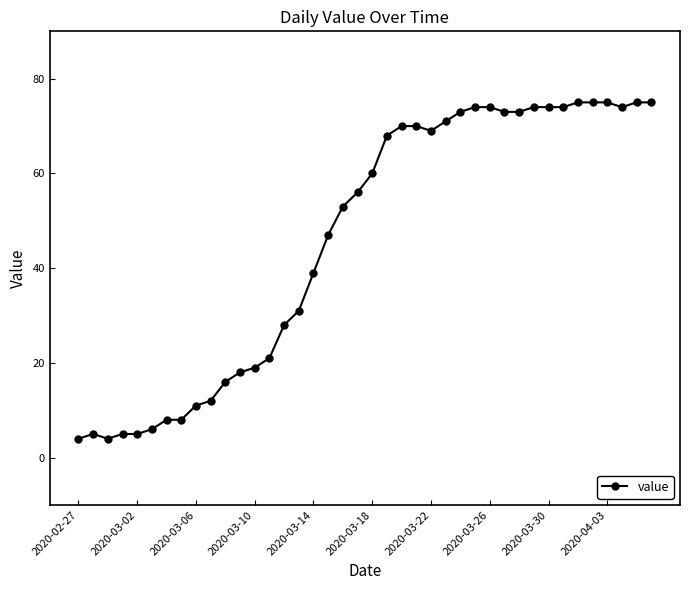

What is the sum of all values?

1842